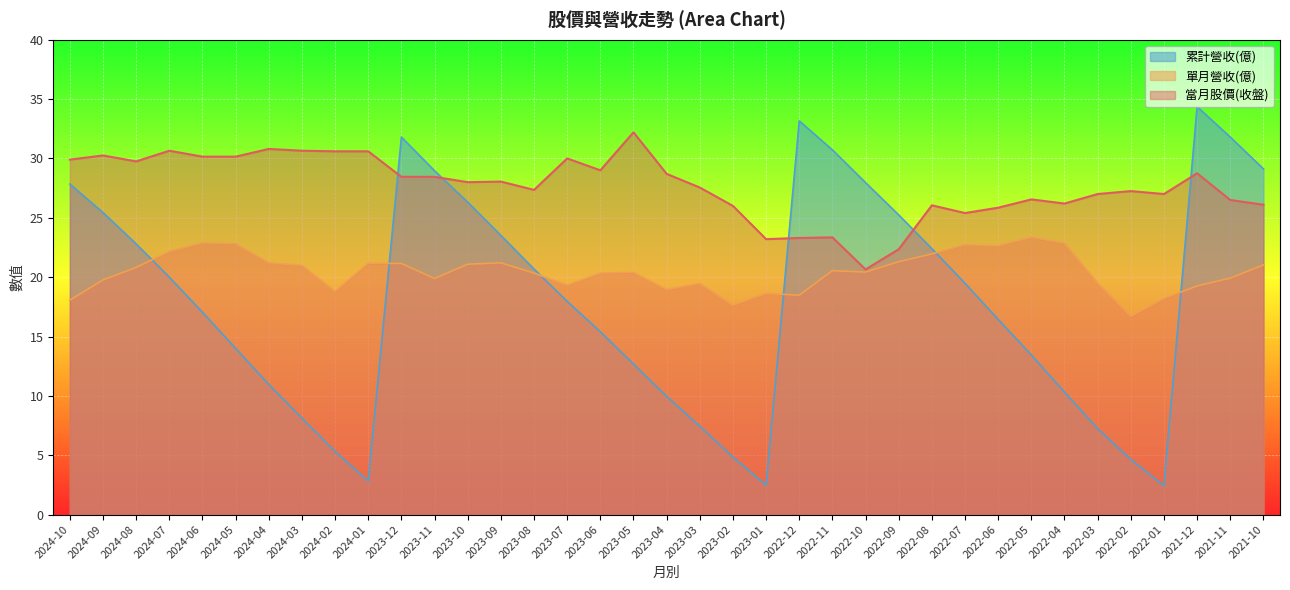

What is the difference between the 單月營收(億) values at 2022-09 and 2024-04?

0.1